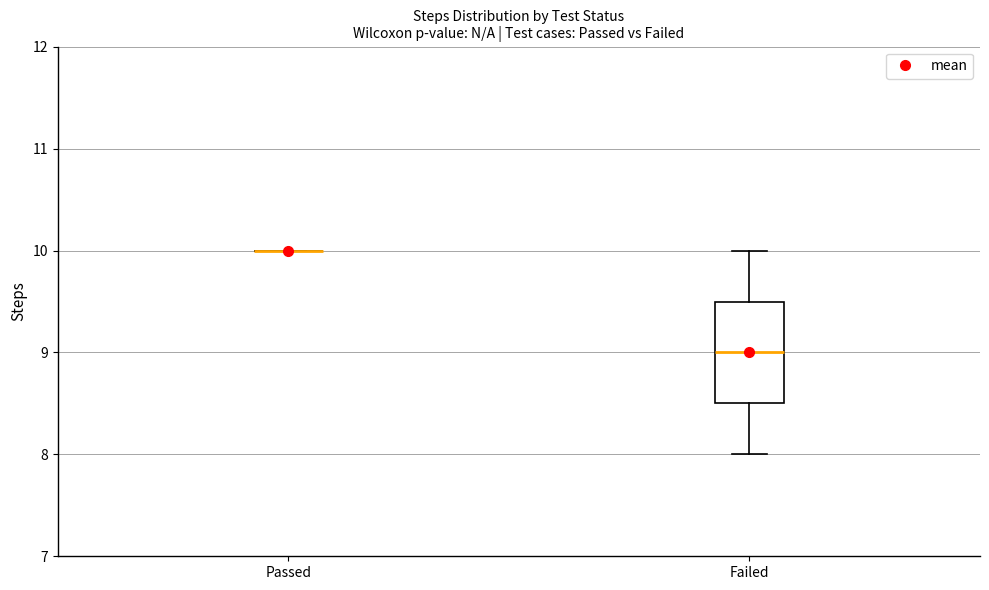

Reading left to right, read every box against the y-axis: the position of its median line, the range the box covers, and the ends of its whiskers. The values are not printed on the chart, so give them approximately, as read against the axis.

Passed: box collapsed to a line at 10.0, whiskers 10.0 to 10.0
Failed: median 9.0, box 8.5 to 9.5, whiskers 8.0 to 10.0